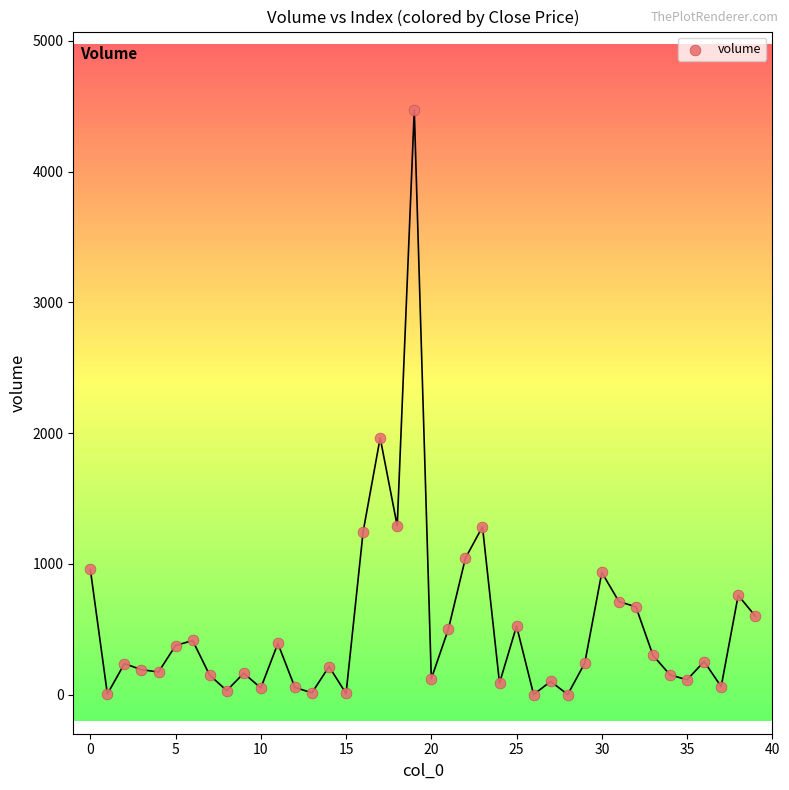

What is the range of Y values (max minus min)?

4471.1